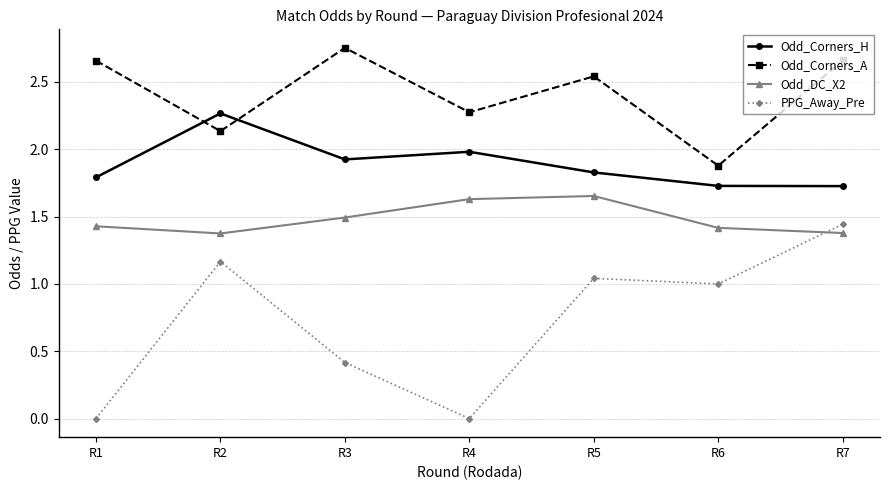

At which category does the chart reach its peak across all series?

R3